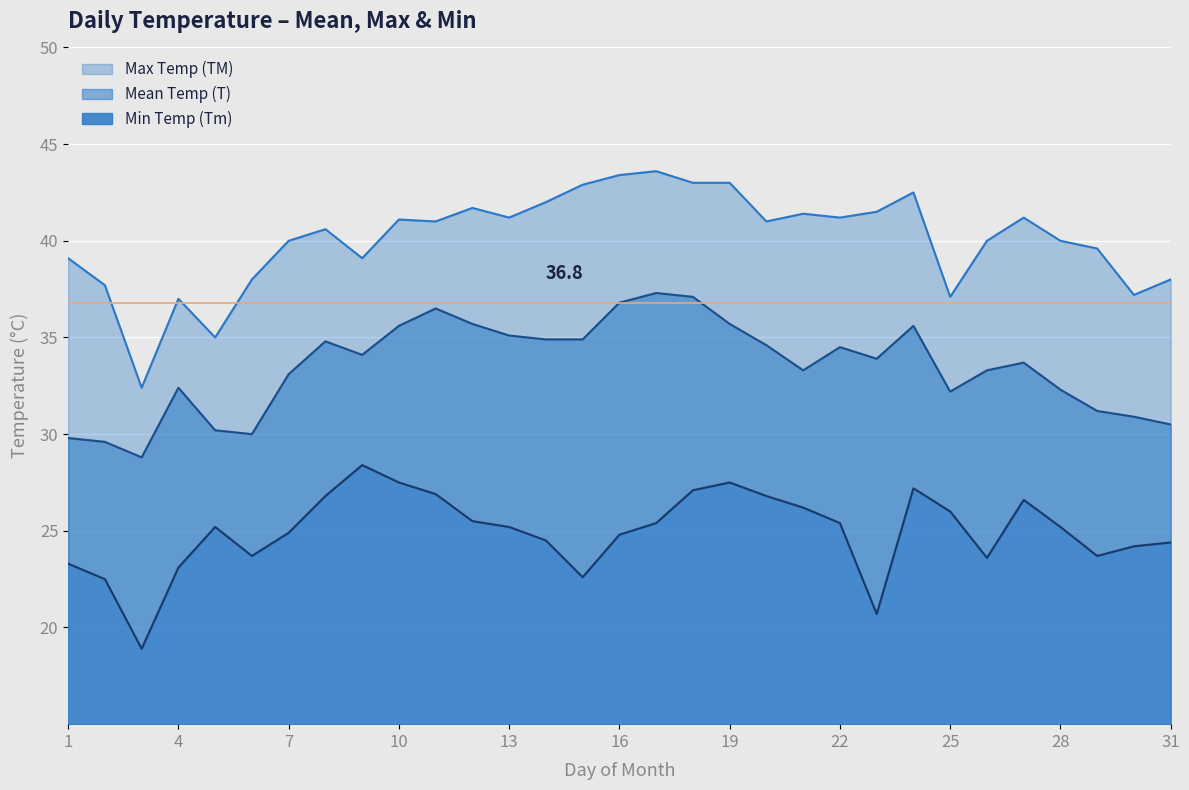

At 20, list the series in order from largest to smallest.

TM, T, Tm